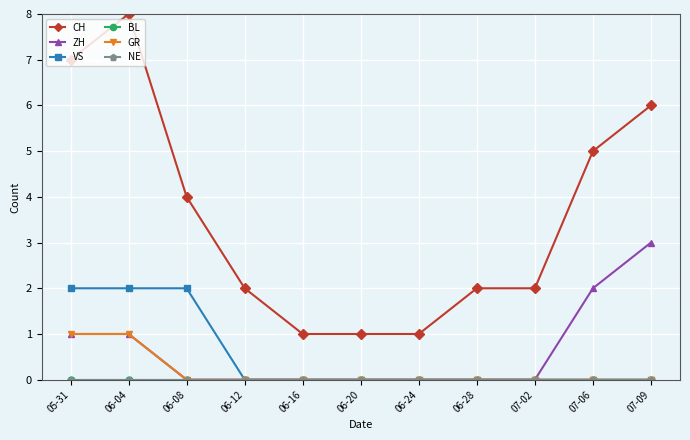

Is the value of CH at 06-28 greater than the value of ZH at 06-28?

Yes